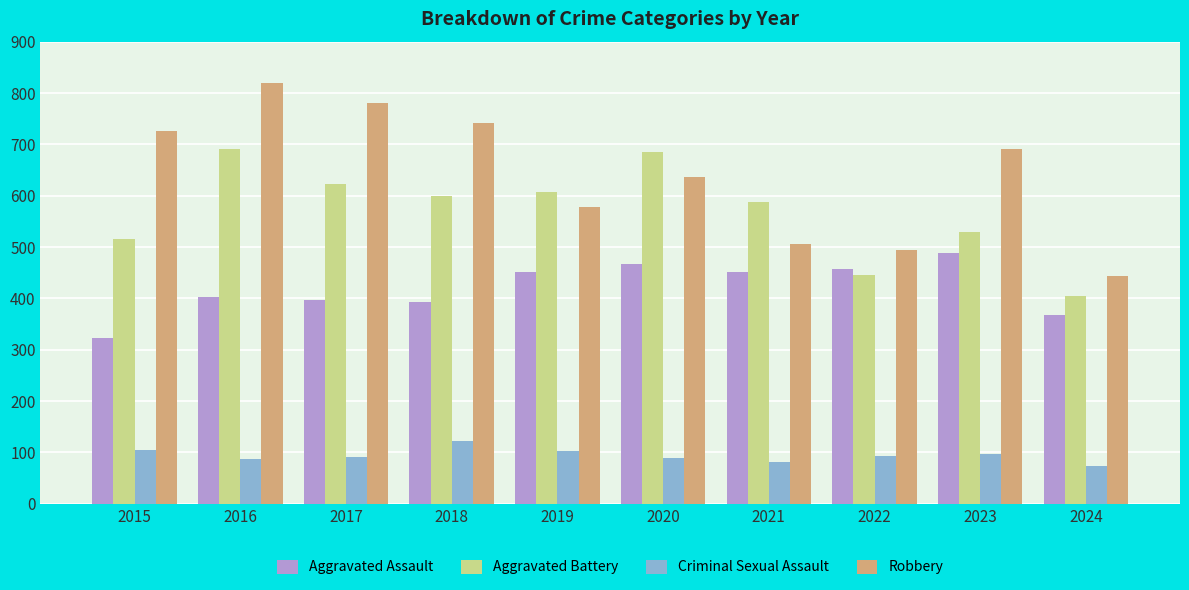

What is the value of the Aggravated Assault bar at the 9th from the left?

488